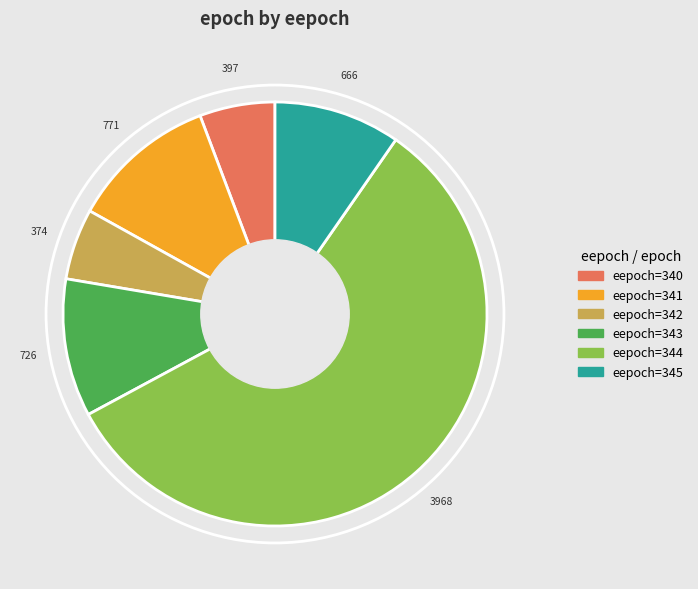

Do eepoch=345 and eepoch=341 together represent more than half of the pie?

No